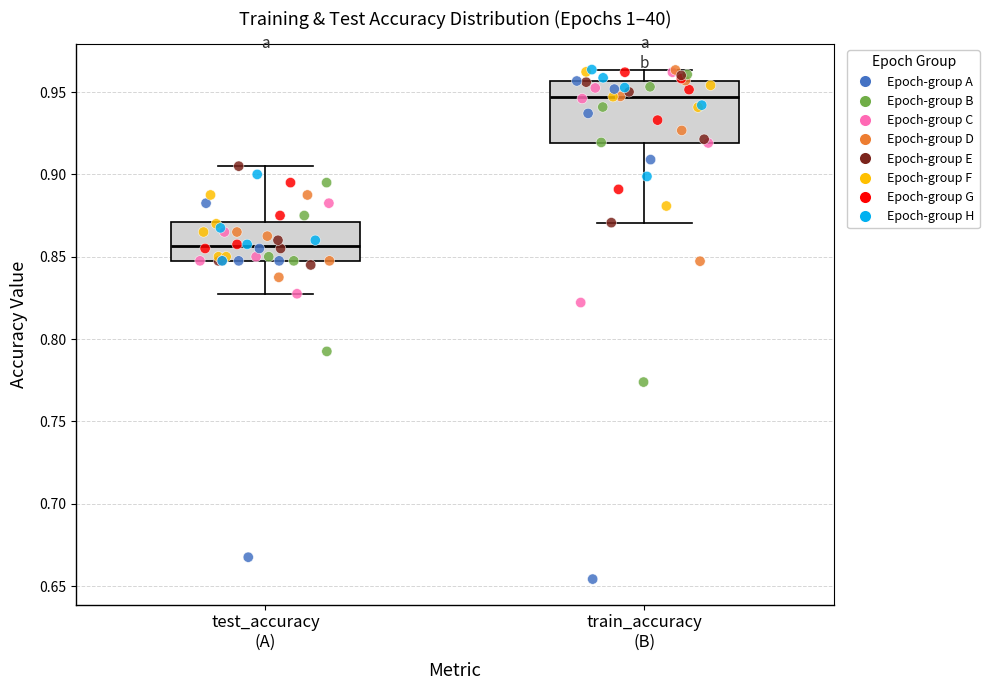

Which box is the tallest, from its lower edge to its upper edge?

train_accuracy (B)